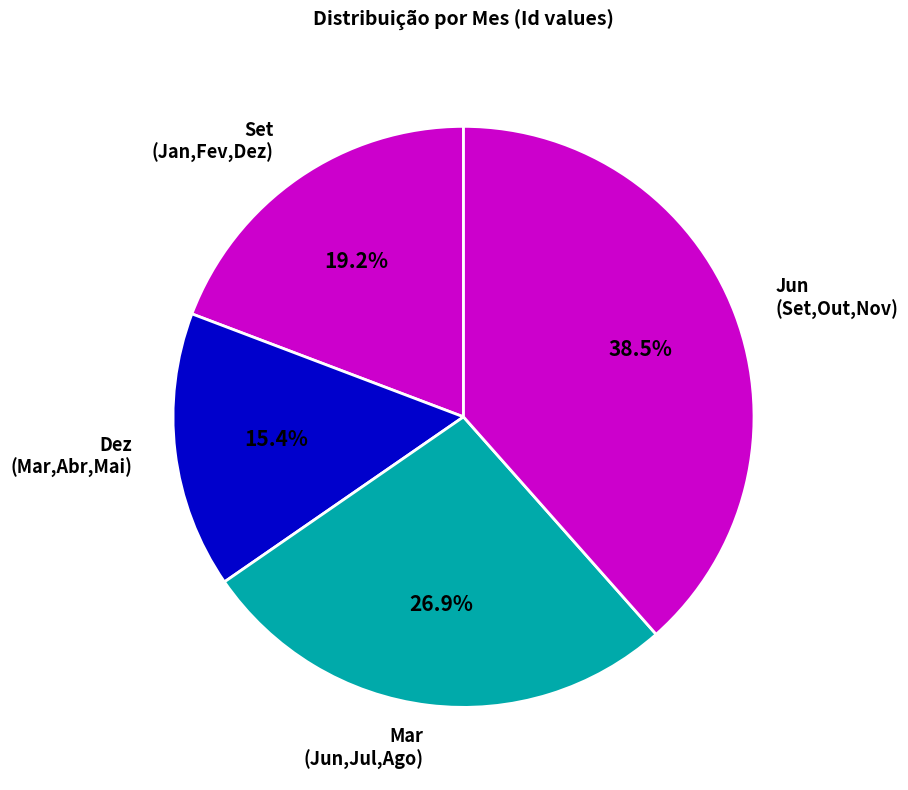

How much of the chart is everything except Mar (Jun,Jul,Ago)?

73.1%